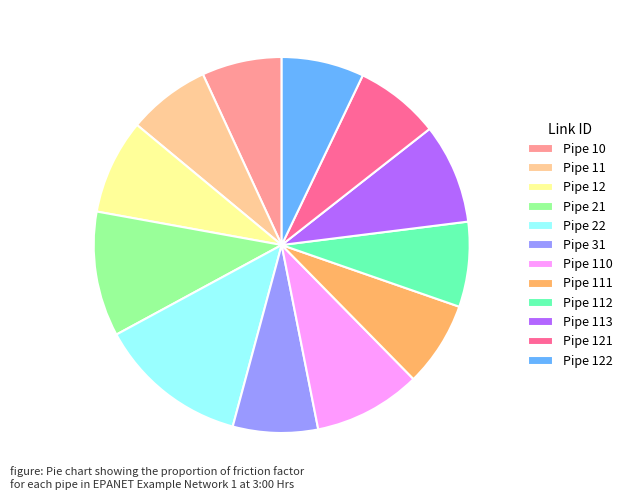

Combined, do Pipe 110 and Pipe 12 account for over 50%?

No